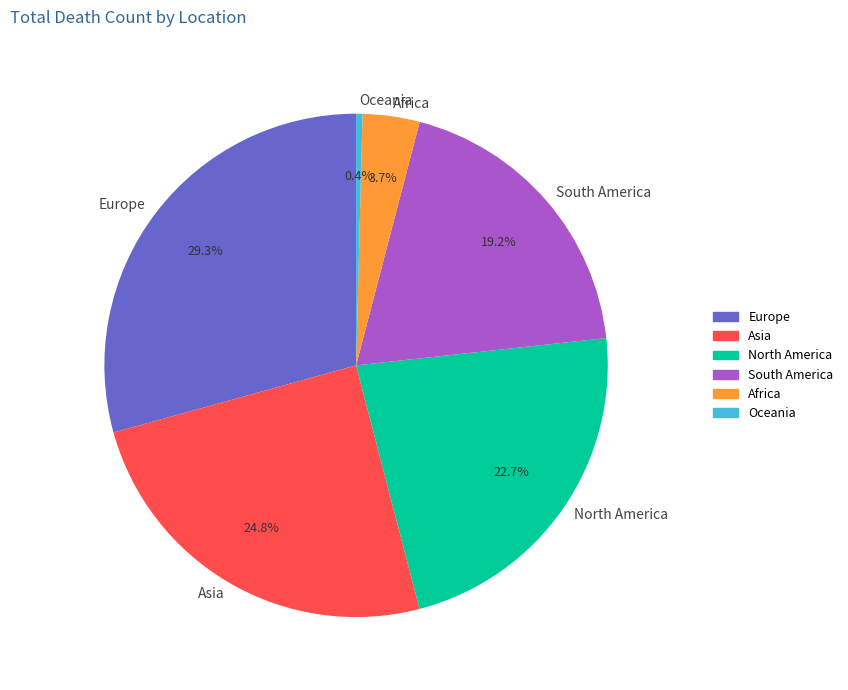

What is the ratio of the value at South America to the value at Africa?

5.2